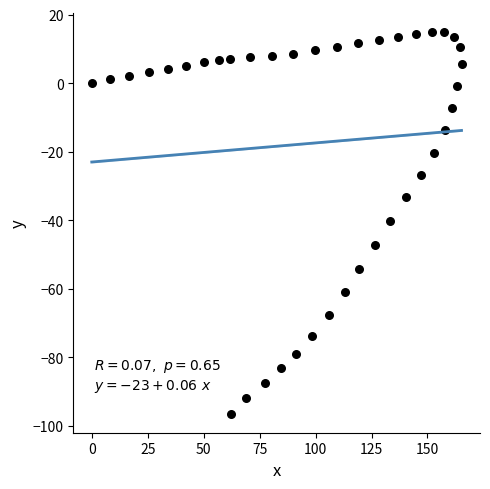

What is the range of X values (max minus min)?

165.2